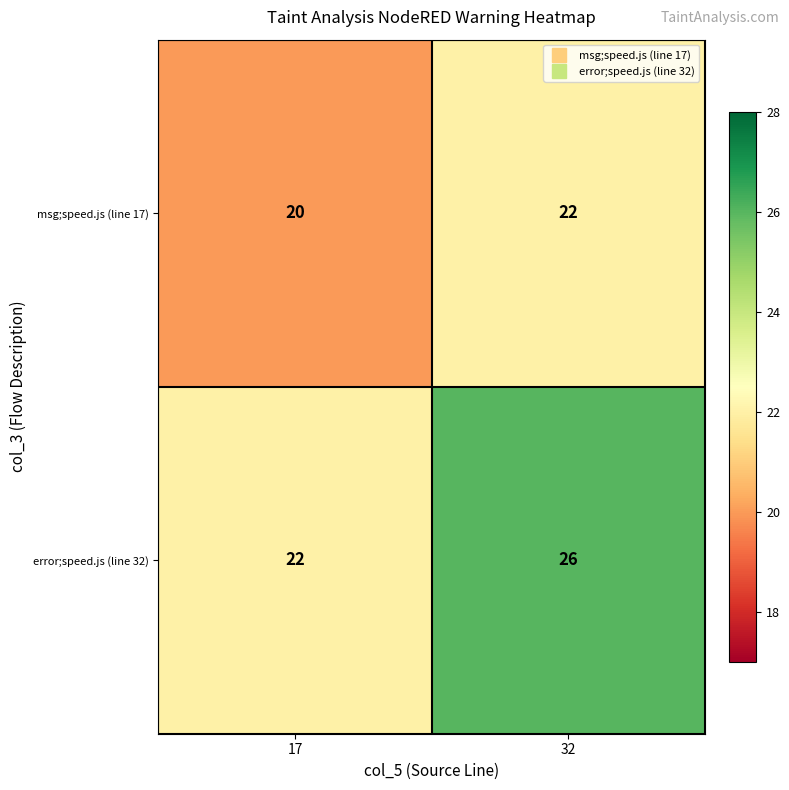

What is the difference between the maximum and minimum values in the error;speed.js (line 32) series?

4